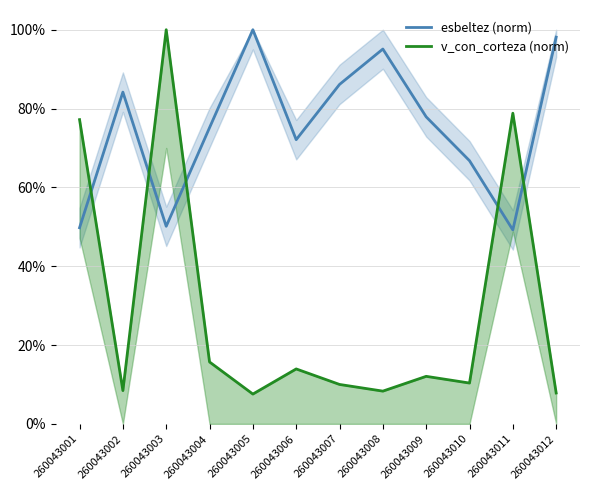

Is it true that v_con_corteza (norm) equals 8.4 at 260043002?

True